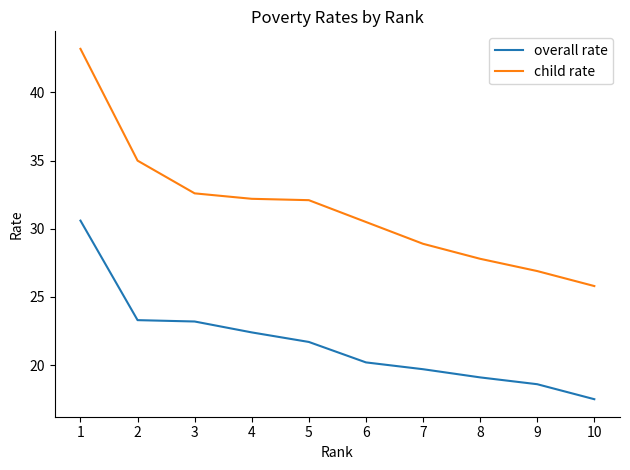

What value does the child rate series have at 9?

26.9